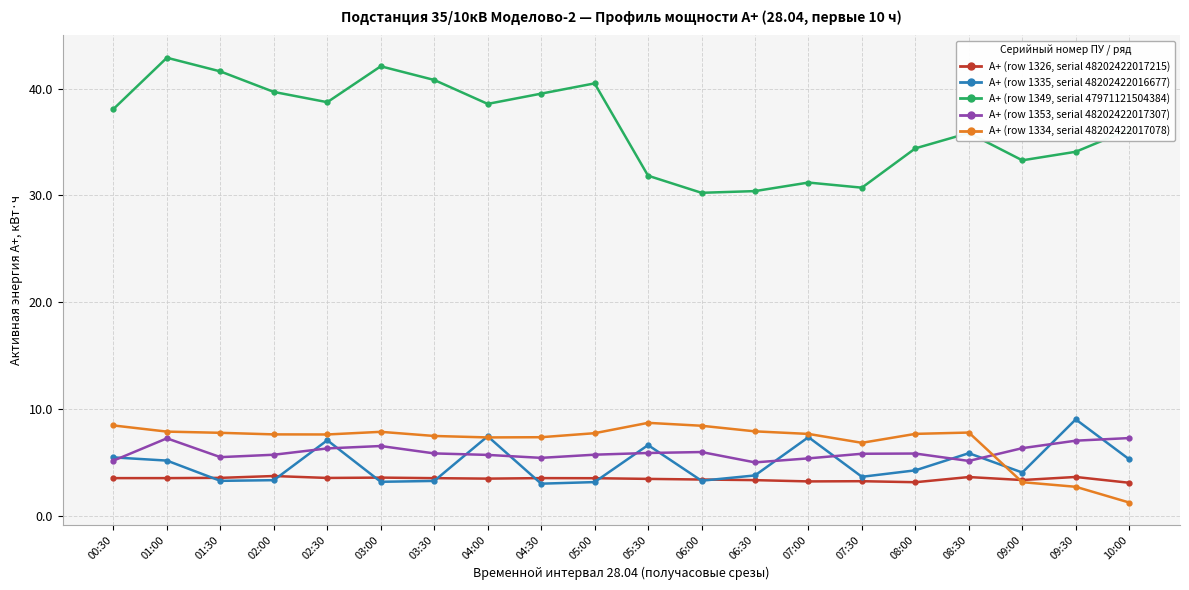

What is the label of the 8th point from the right?

06:30